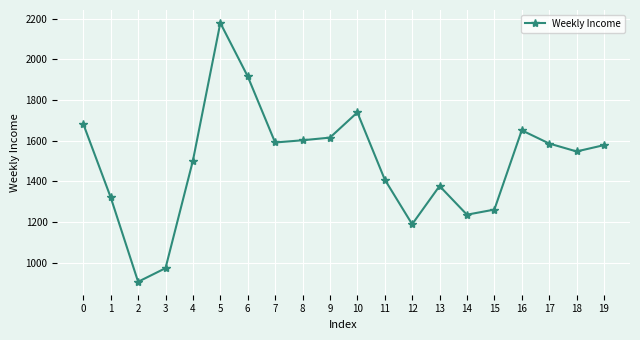

What is the maximum value shown in the chart?

2179